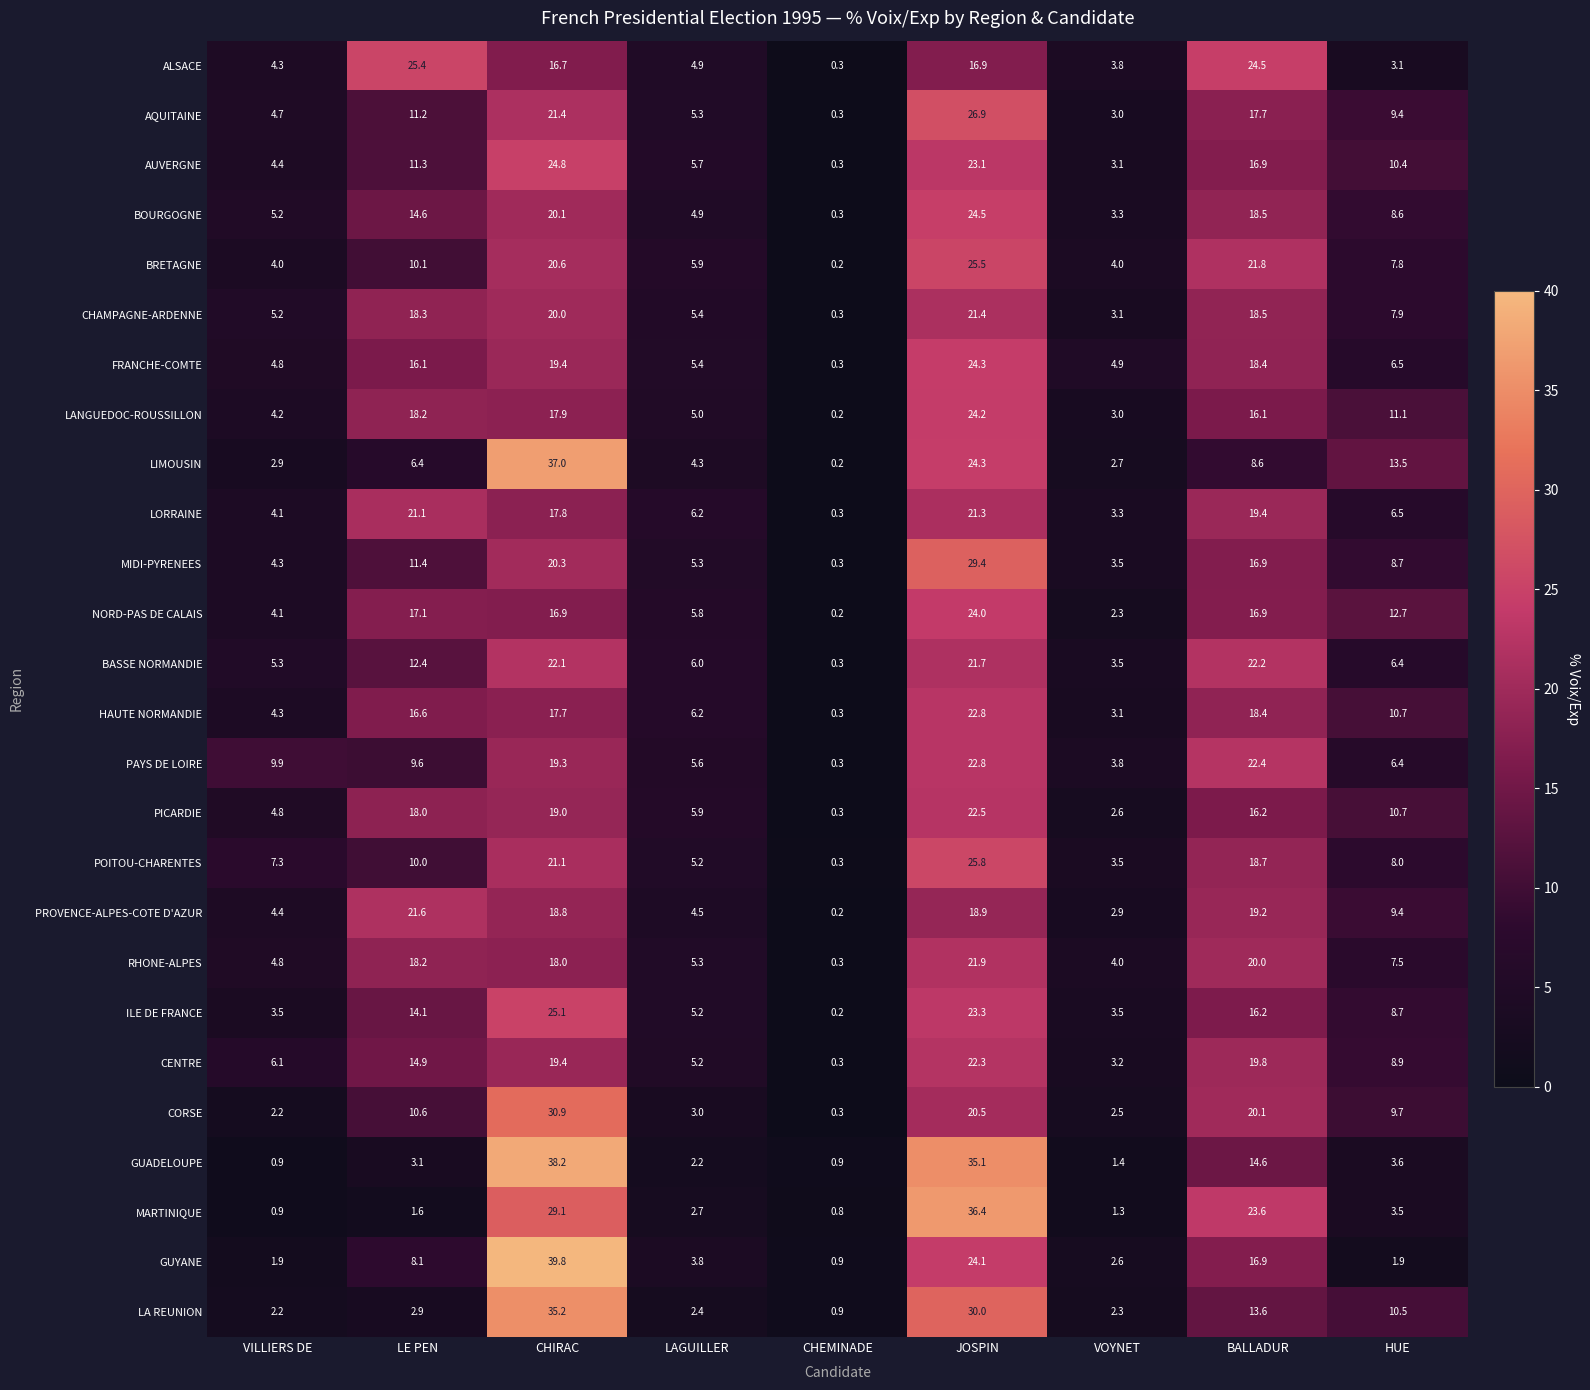

List the labels in order of BASSE NORMANDIE value, smallest first.

CHEMINADE, VOYNET, VILLIERS DE, LAGUILLER, HUE, LE PEN, JOSPIN, CHIRAC, BALLADUR